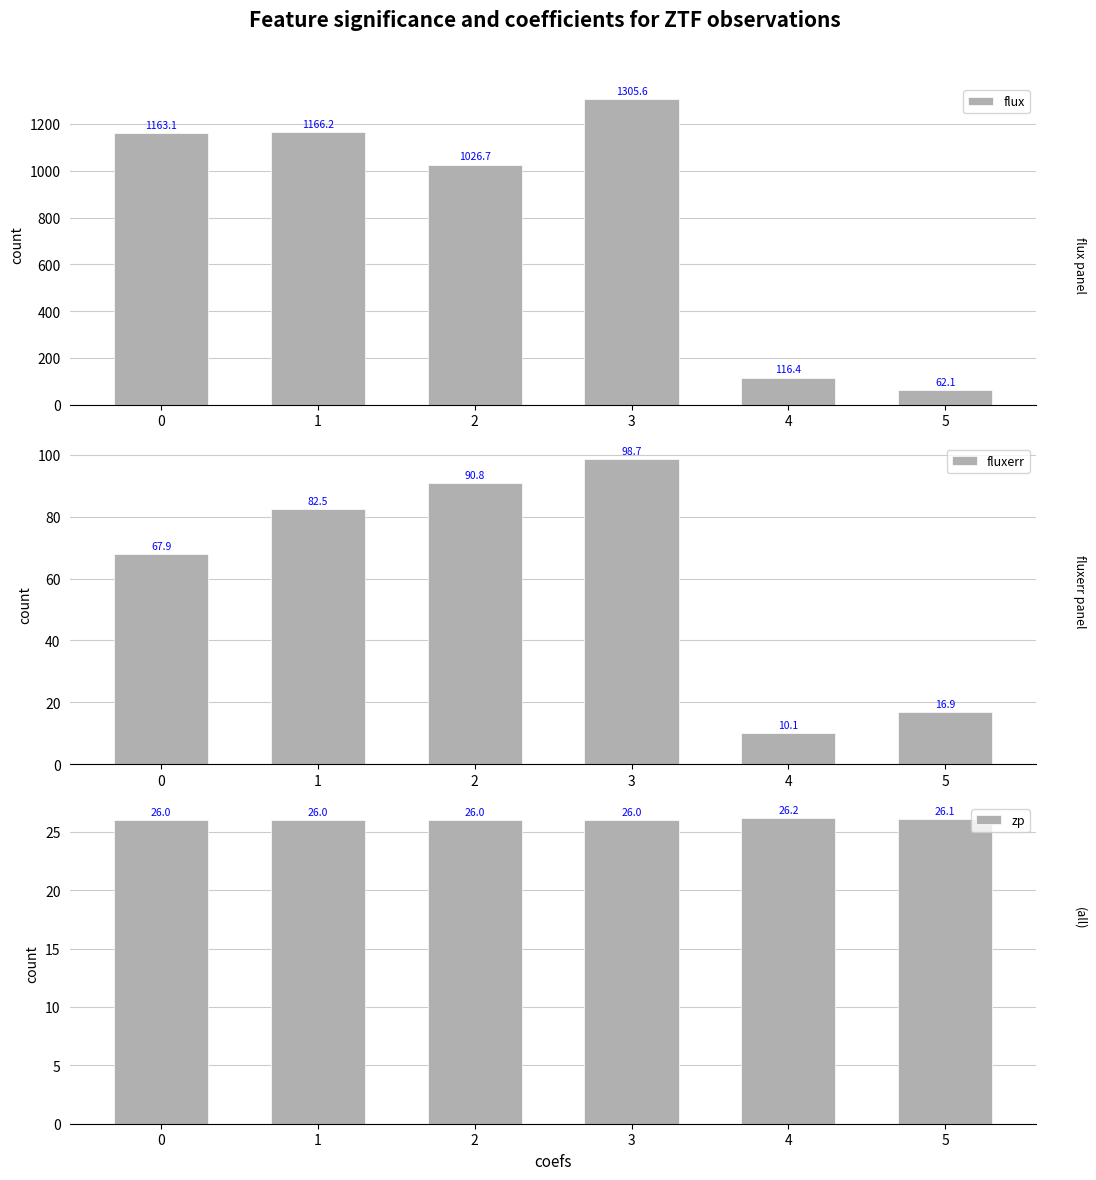

What is the total value across all series at 2?

1143.5